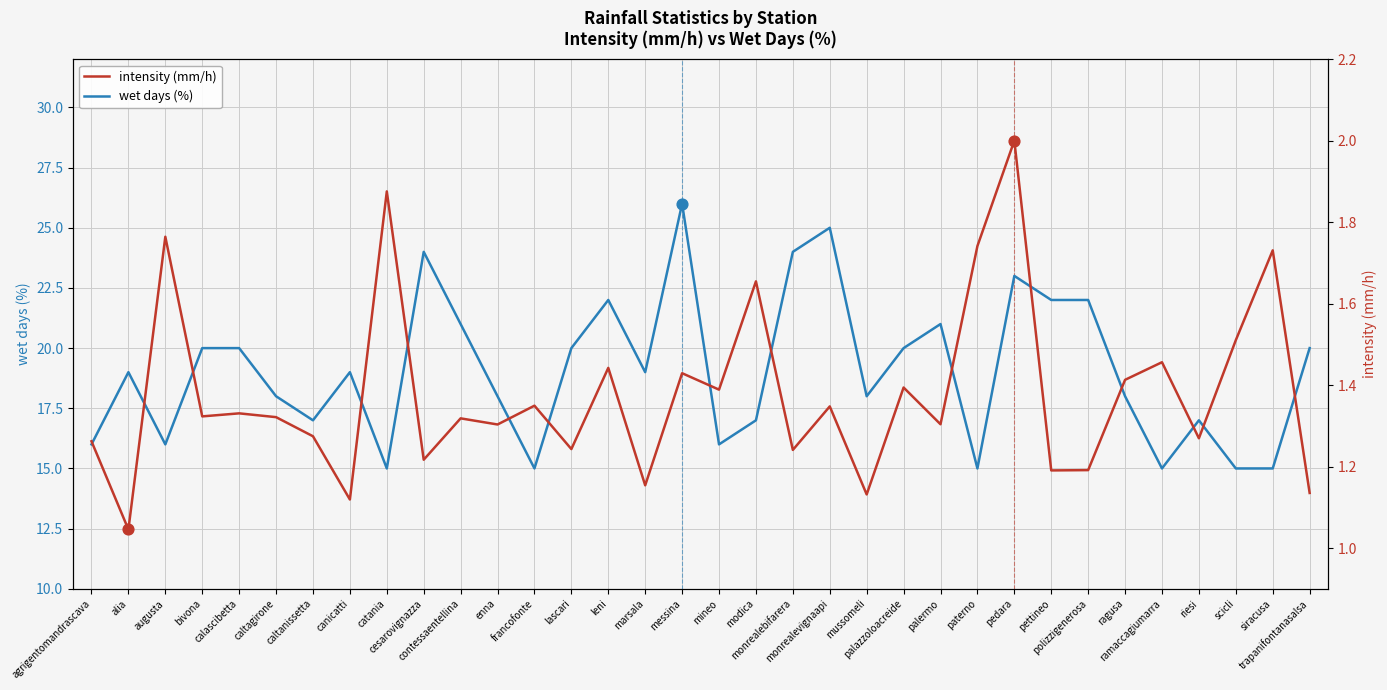

Which series has the largest total across all categories?

wet days (%)